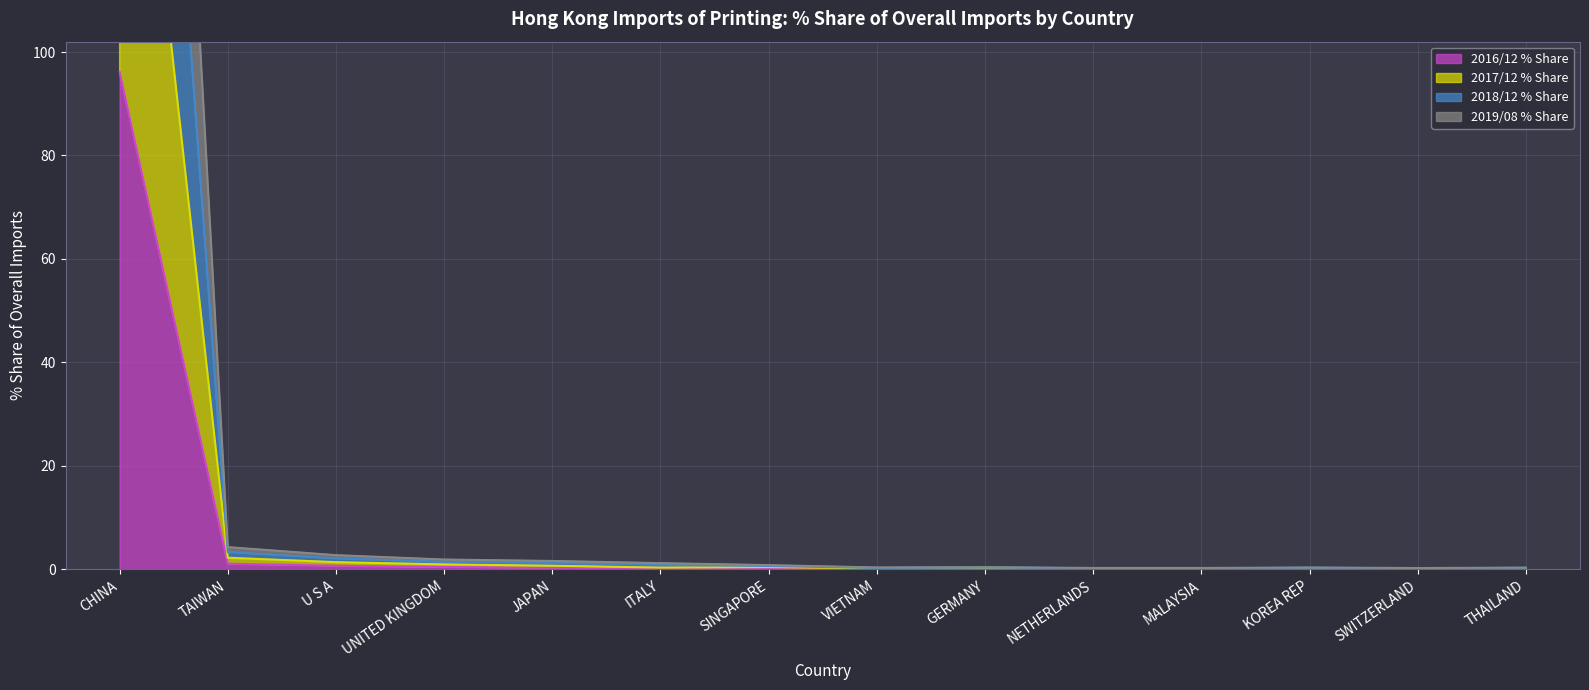

True or false: 2018/12 % Share has more than 0 points higher than both neighbors.

True